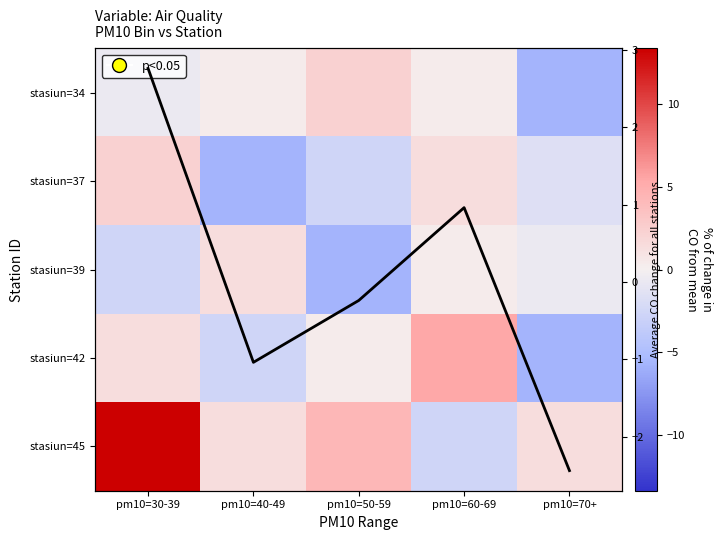

Which label corresponds to the largest value in the chart?

pm10=30-39